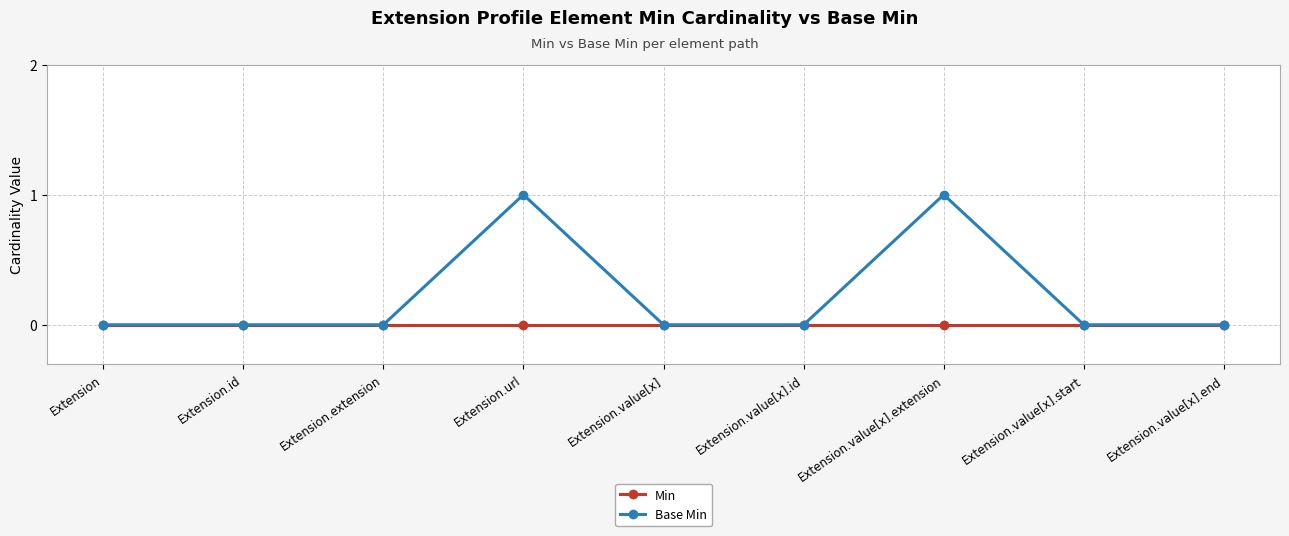

Count the Base Min values in the range 0 to 1.

9